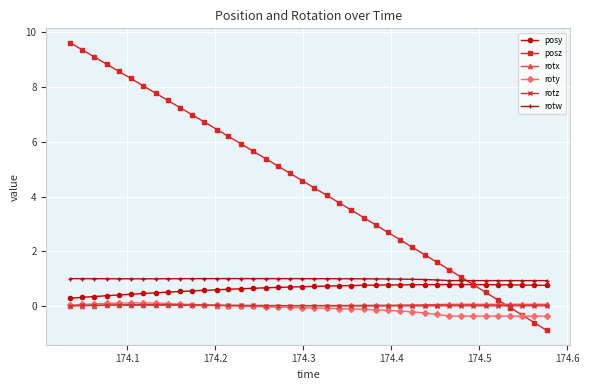

Which series has the largest range (max minus min)?

posz